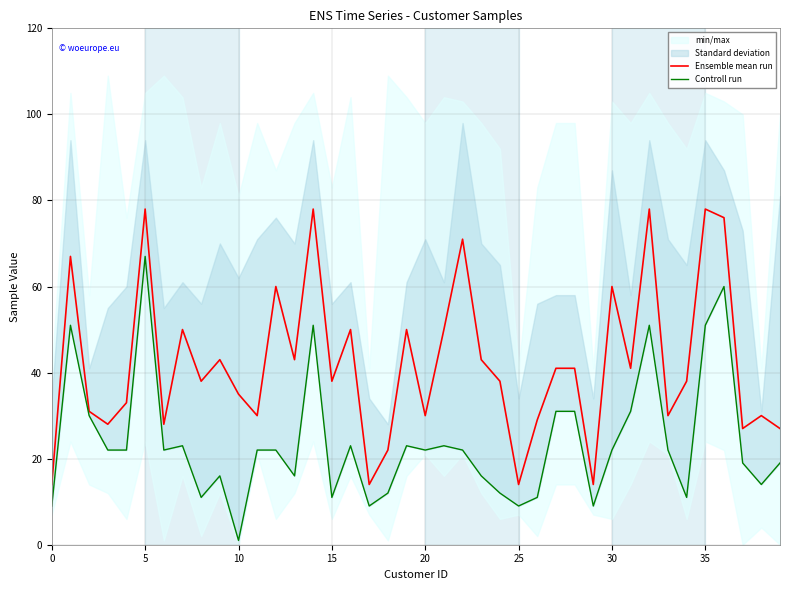

What is the maximum value for Ensemble mean run?

78